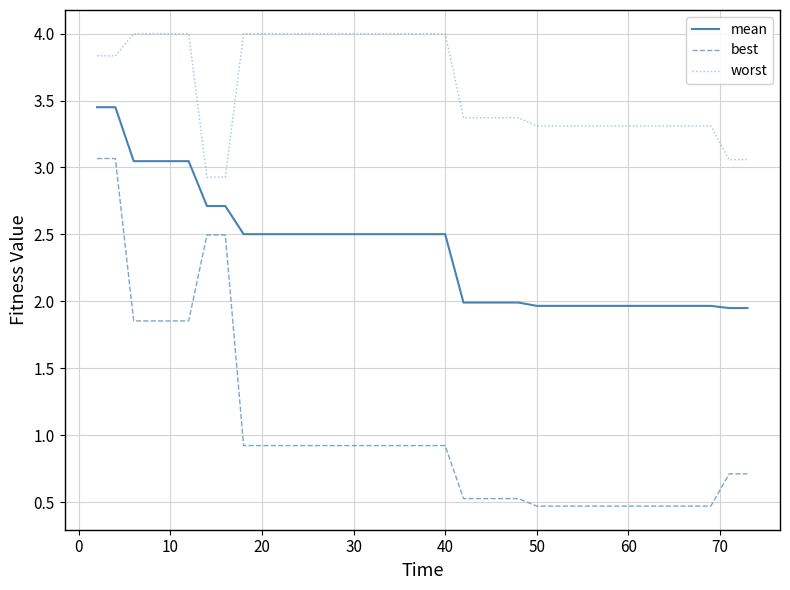

Which series has the widest spread of values?

best